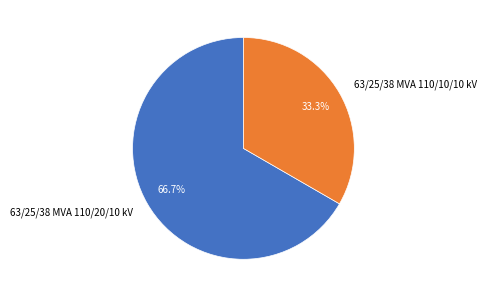

To the nearest percent, what portion does 63/25/38 MVA 110/20/10 kV represent?

67%